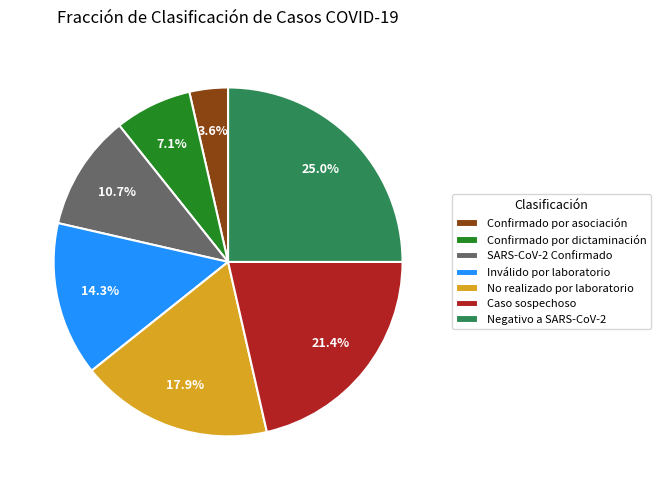

How many slices are in this pie chart?

7